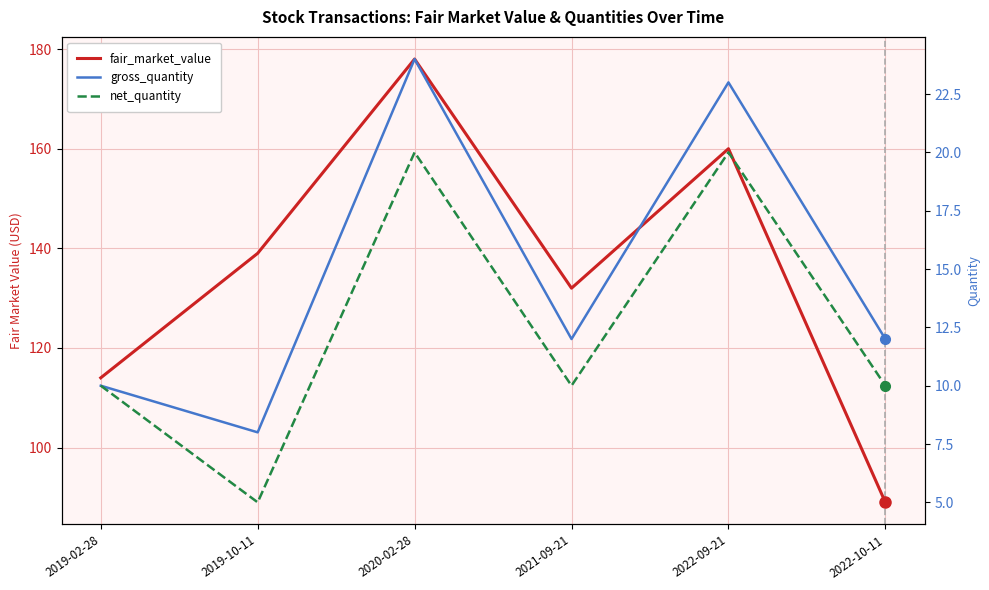

Which series has the largest range (max minus min)?

fair_market_value